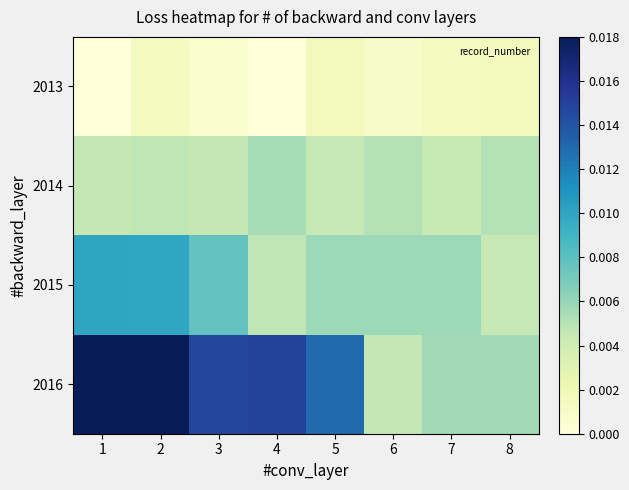

Which series has the largest total across all categories?

2016